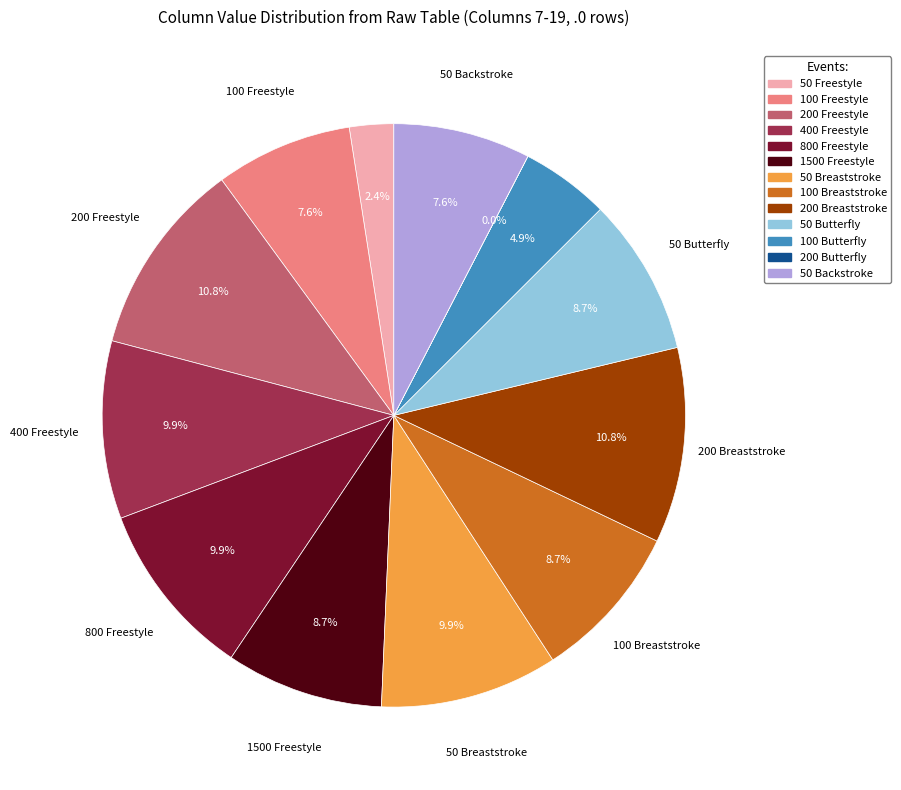

Is there a majority slice in this chart?

No